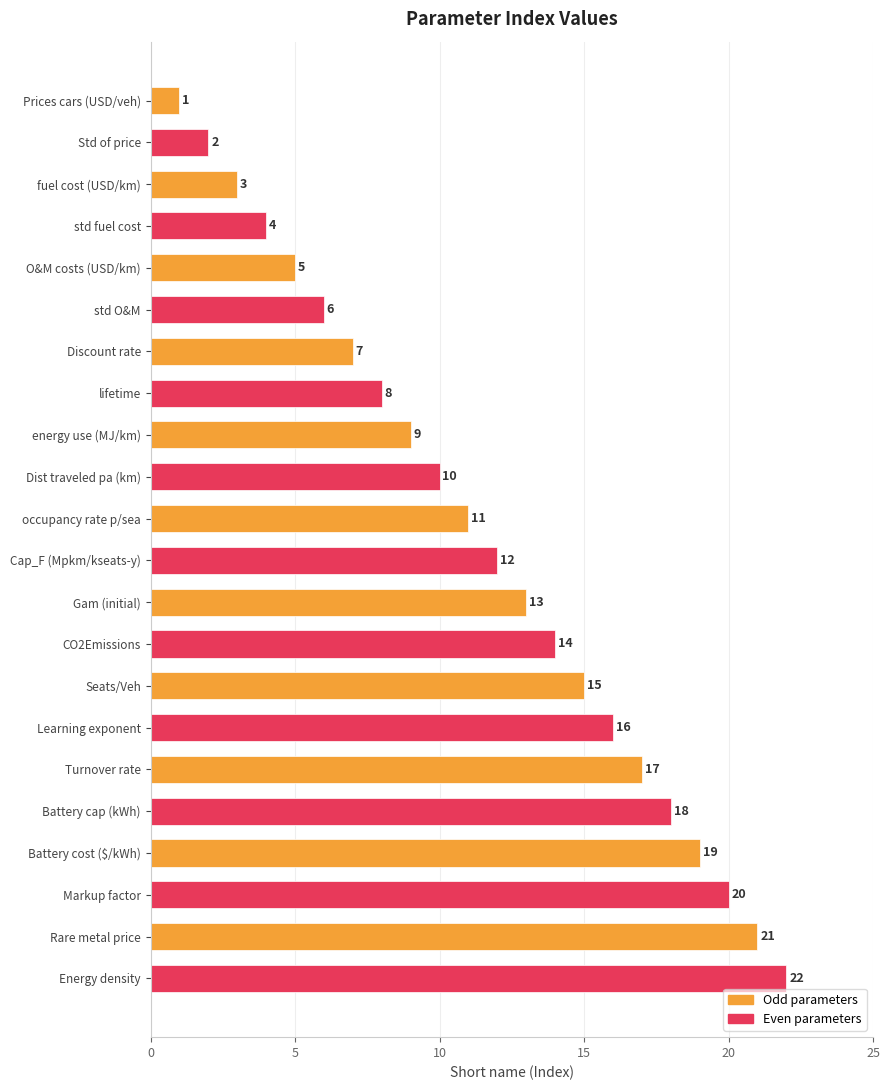

How many categories are shown in the chart?

22